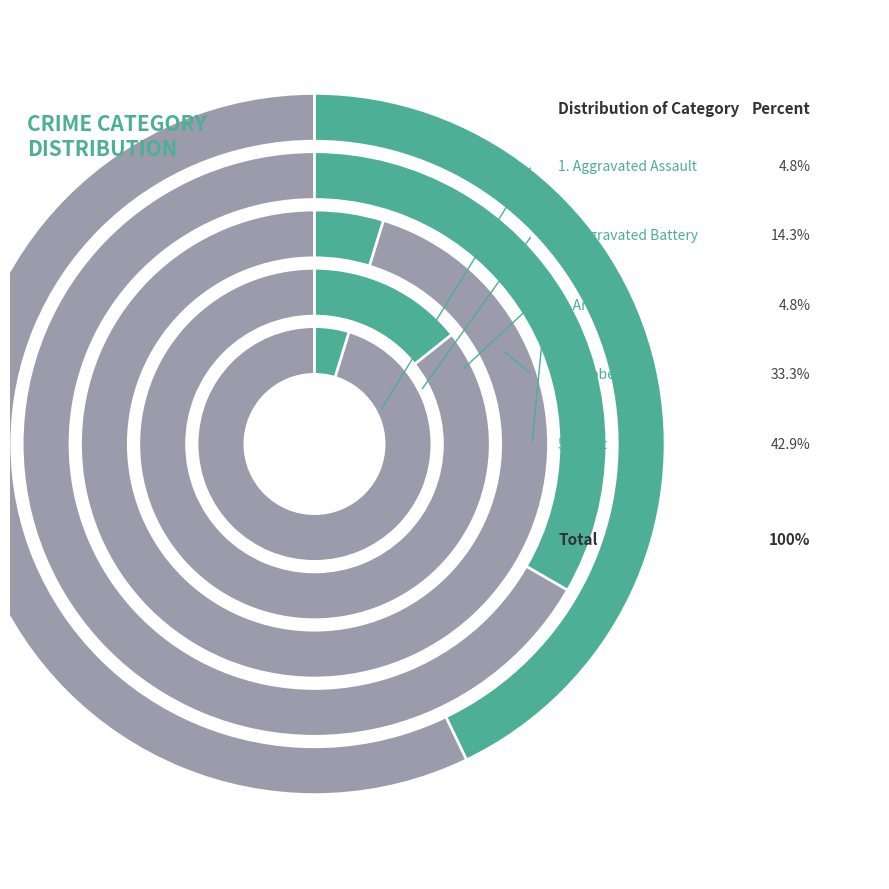

Which slice is the smallest?

Aggravated Assault